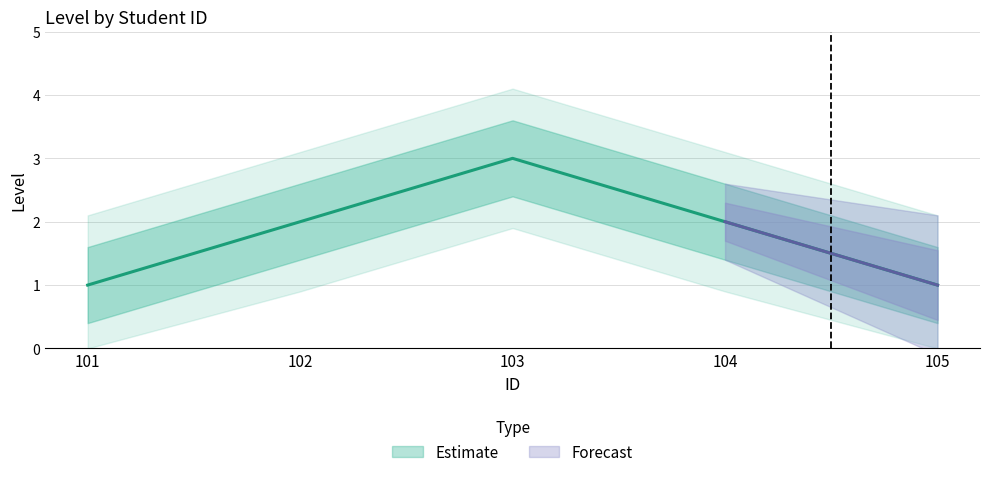

What is the greatest value displayed?

3